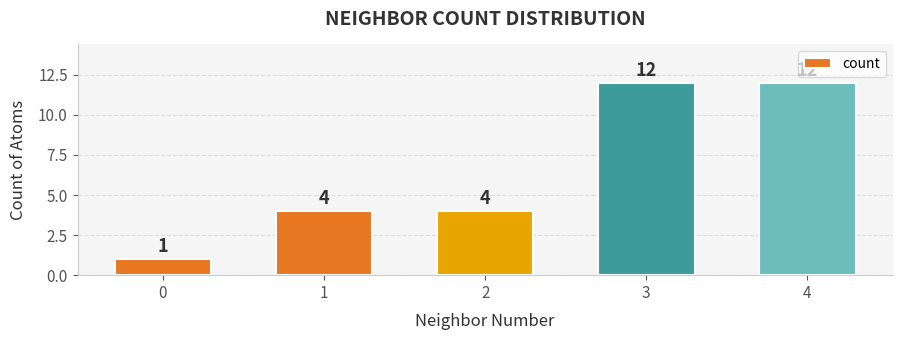

What is the value of the 2nd bar from the left?

4